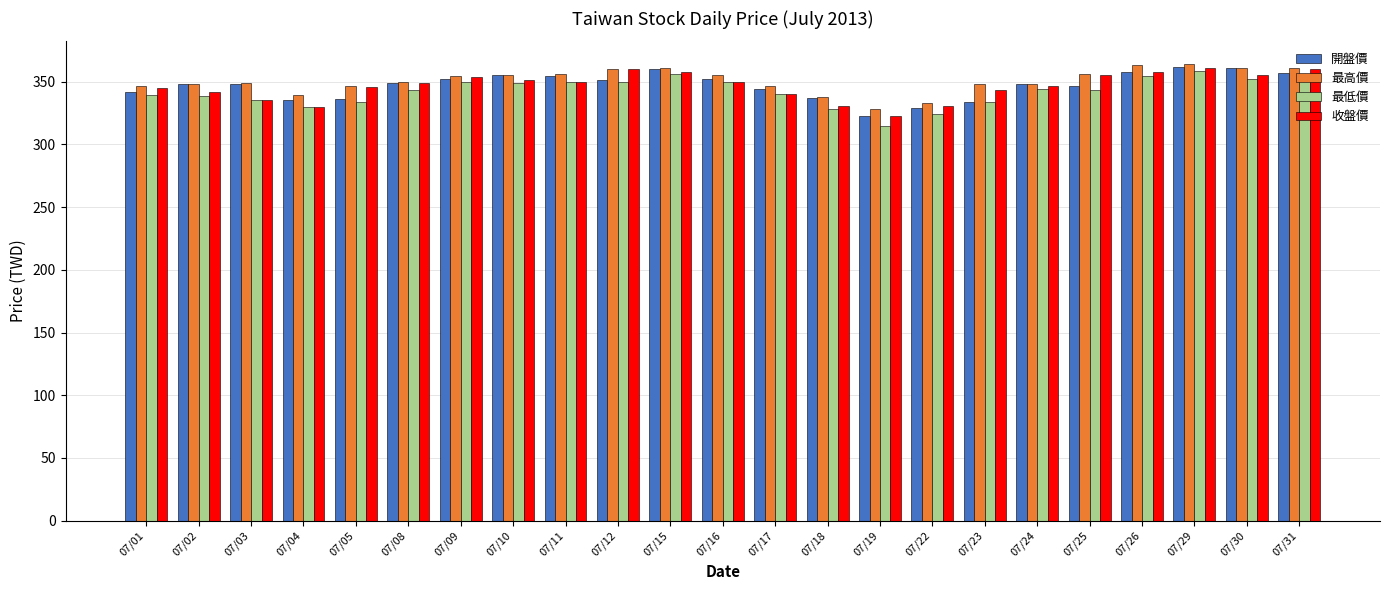

The 開盤價 series shows 489.4 at 07/31. True or false?

False